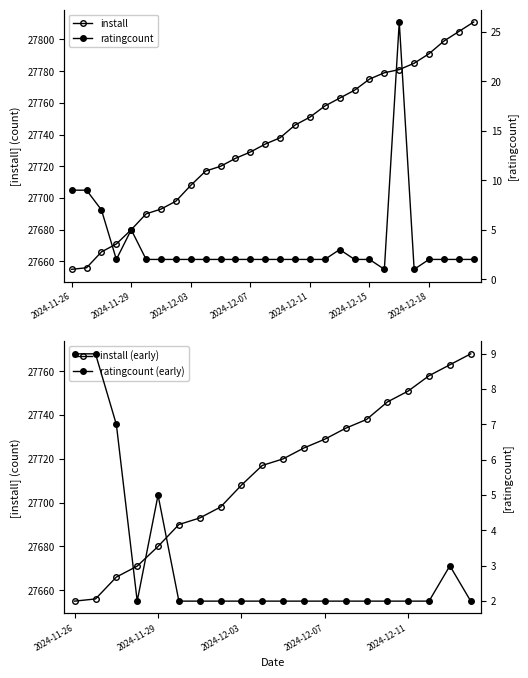

At which category is the sum across all series the highest?

2024-12-21